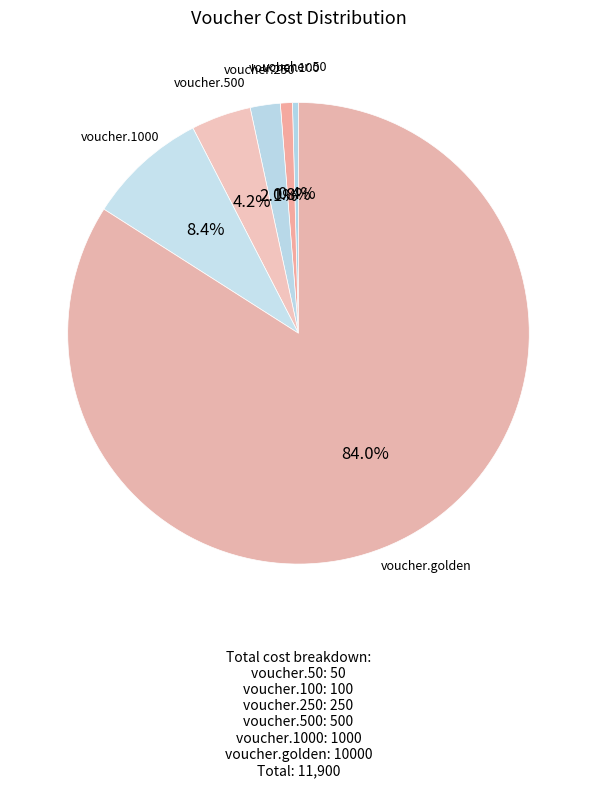

Count the number of slices in the pie.

6